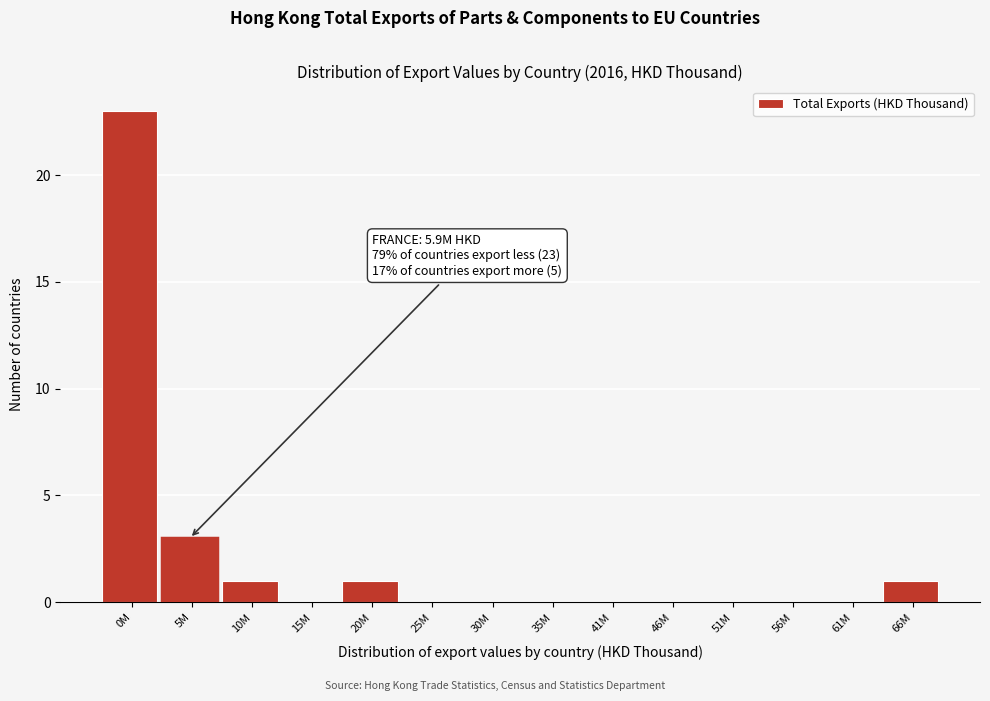

Reading left to right, transcribe all the data shown in this chart.

0M=23	5M=3	10M=1	15M=0	20M=1	25M=0	30M=0	35M=0	41M=0	46M=0	51M=0	56M=0	61M=0	66M=1